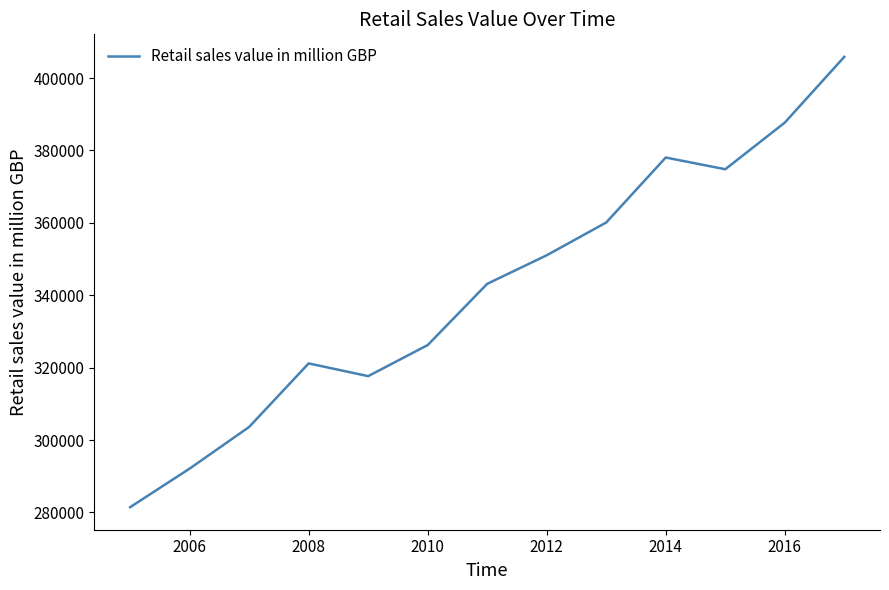

Count the number of categories in the chart.

13